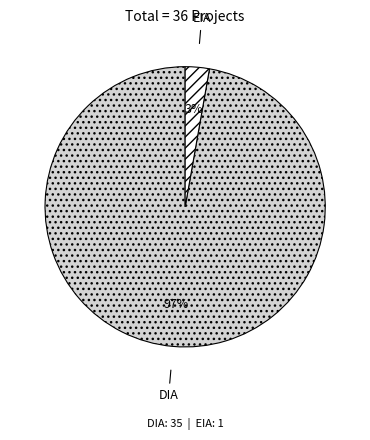

To the nearest percent, what portion does EIA represent?

3%